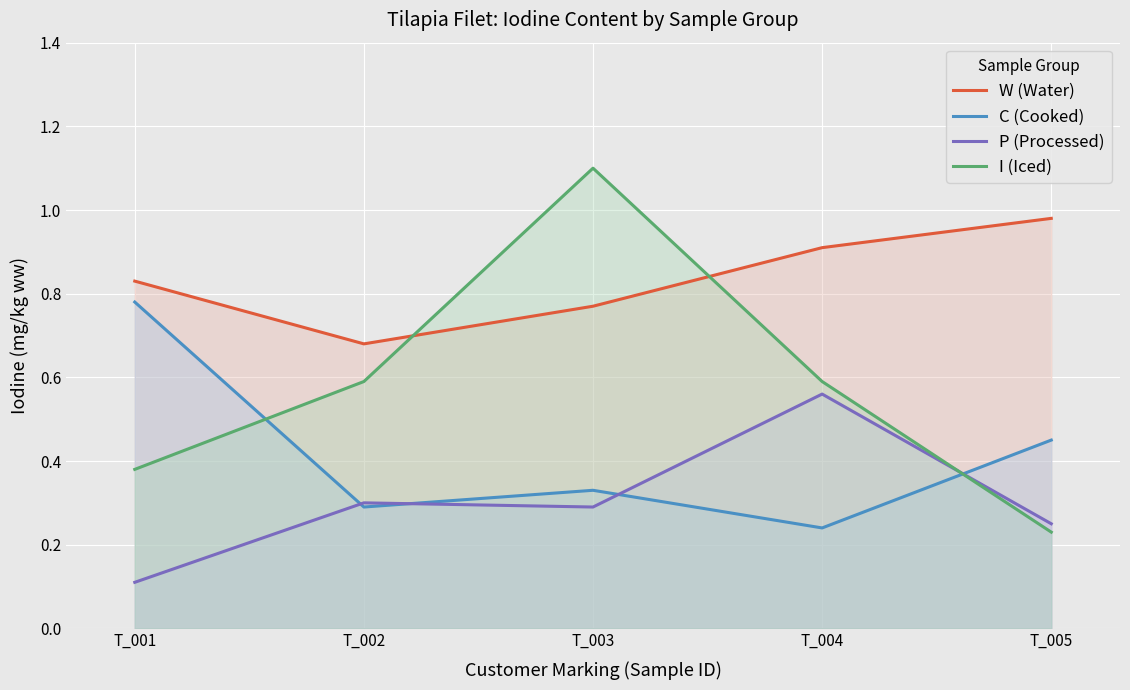

Which series has the widest spread of values?

I (Iced)